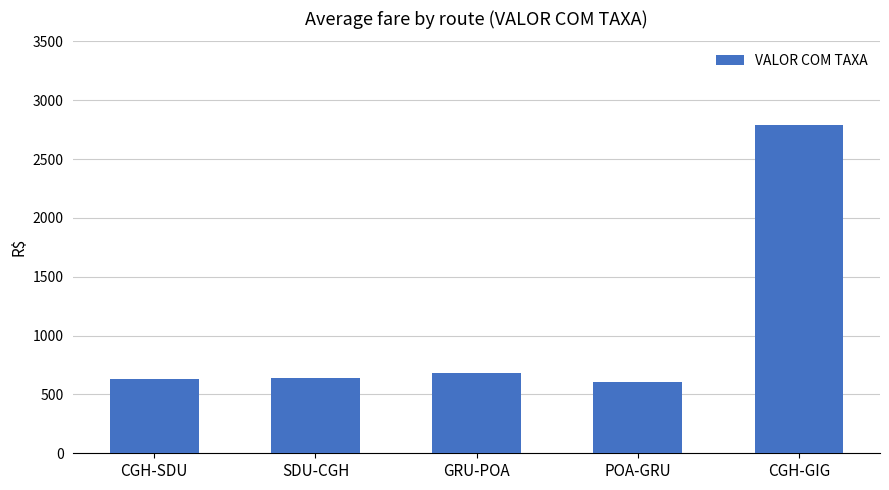

What is the approximate value at CGH-SDU?

632.5